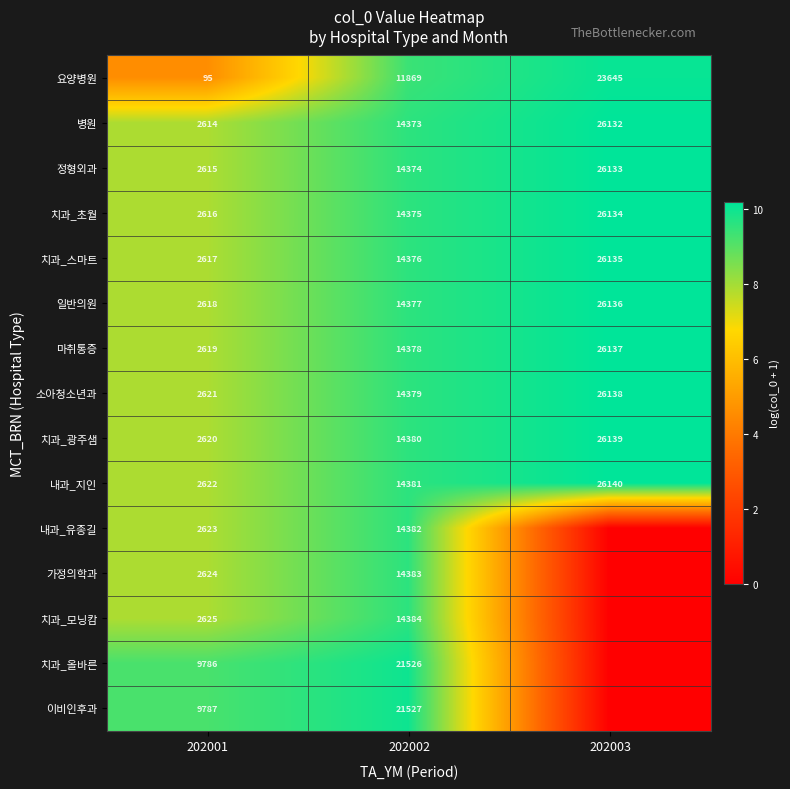

Between 202002 and 202003, which is larger?

202003